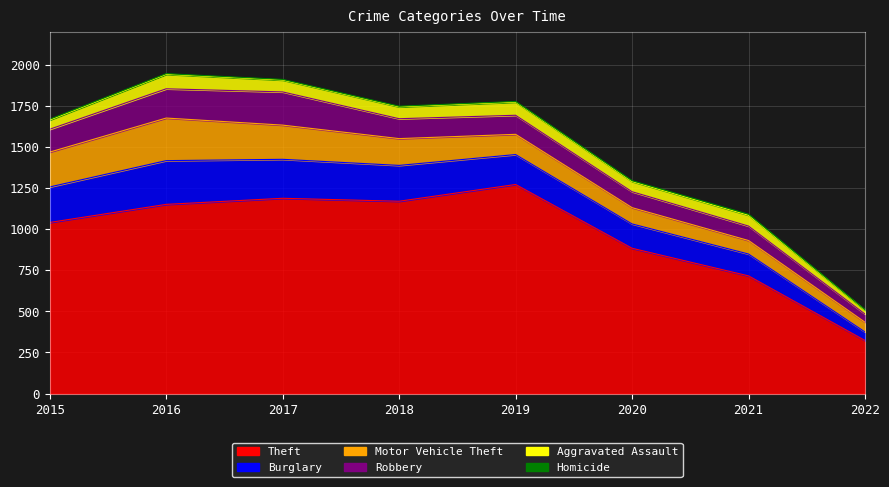

Reading right to left, what are all the values shown in this chart?

Theft: 2022=323	2021=716	2020=884	2019=1272	2018=1170	2017=1188	2016=1151	2015=1041
Burglary: 2022=52	2021=133	2020=148	2019=182	2018=218	2017=237	2016=266	2015=216
Motor Vehicle Theft: 2022=59	2021=82	2020=99	2019=123	2018=163	2017=208	2016=259	2015=212
Robbery: 2022=50	2021=88	2020=97	2019=116	2018=121	2017=202	2016=178	2015=139
Aggravated Assault: 2022=23	2021=66	2020=62	2019=80	2018=72	2017=72	2016=88	2015=56
Homicide: 2022=3	2021=6	2020=5	2019=4	2018=4	2017=4	2016=4	2015=5